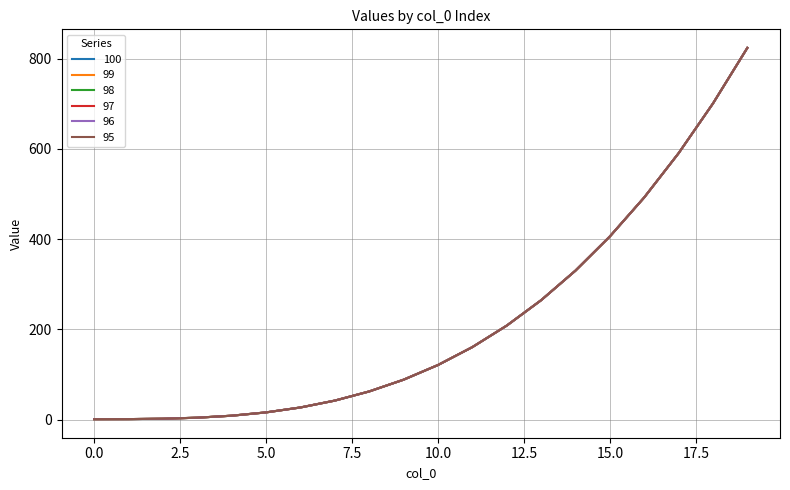

What is the value of the 99 point at the 12th from the left?

160.7